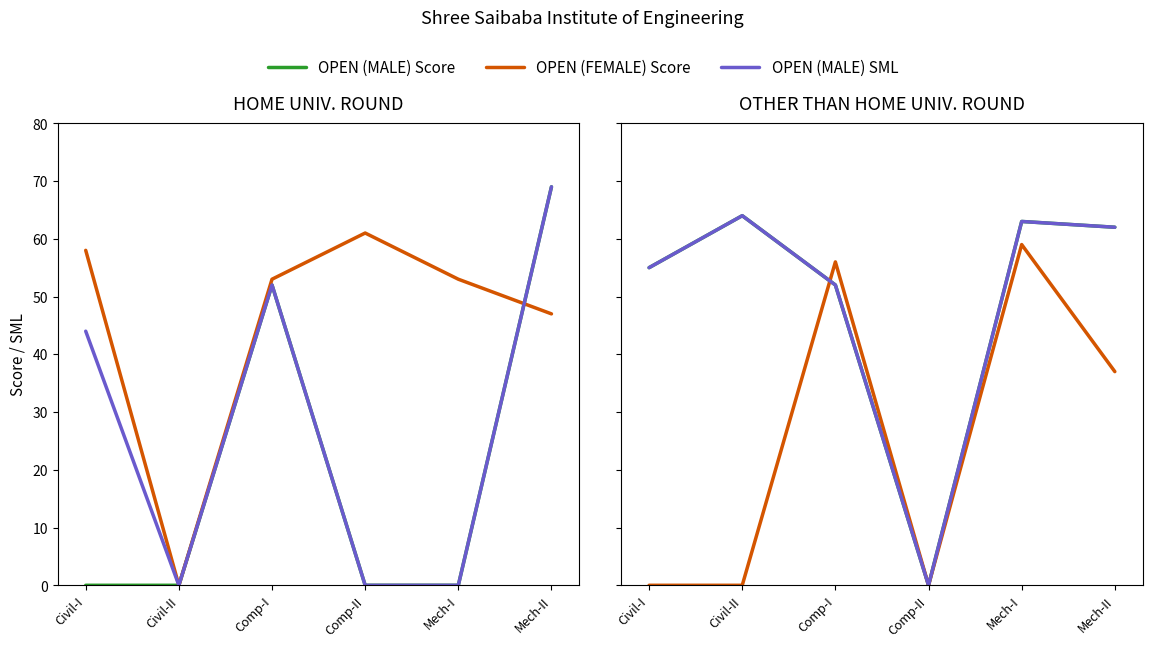

Which series has the largest range (max minus min)?

OPEN (MALE) Score